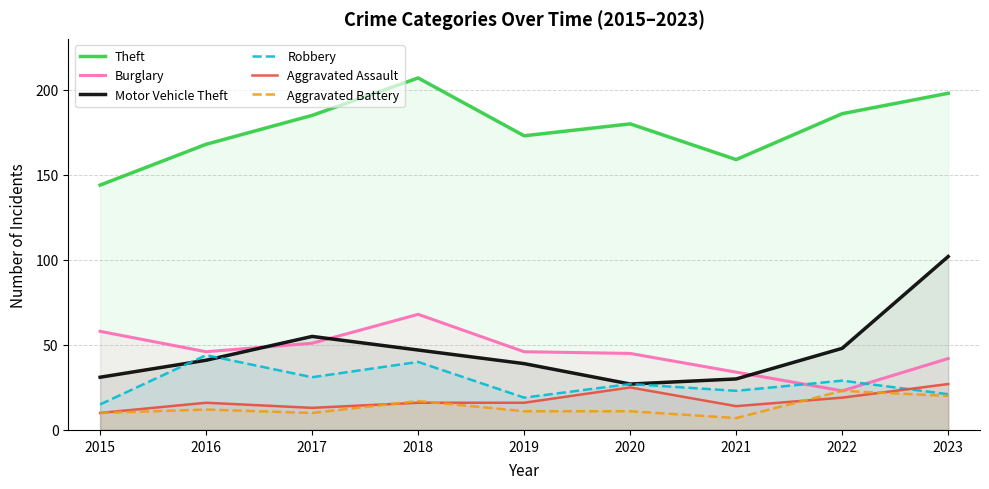

Where is Burglary nearest to the value 45?

2020